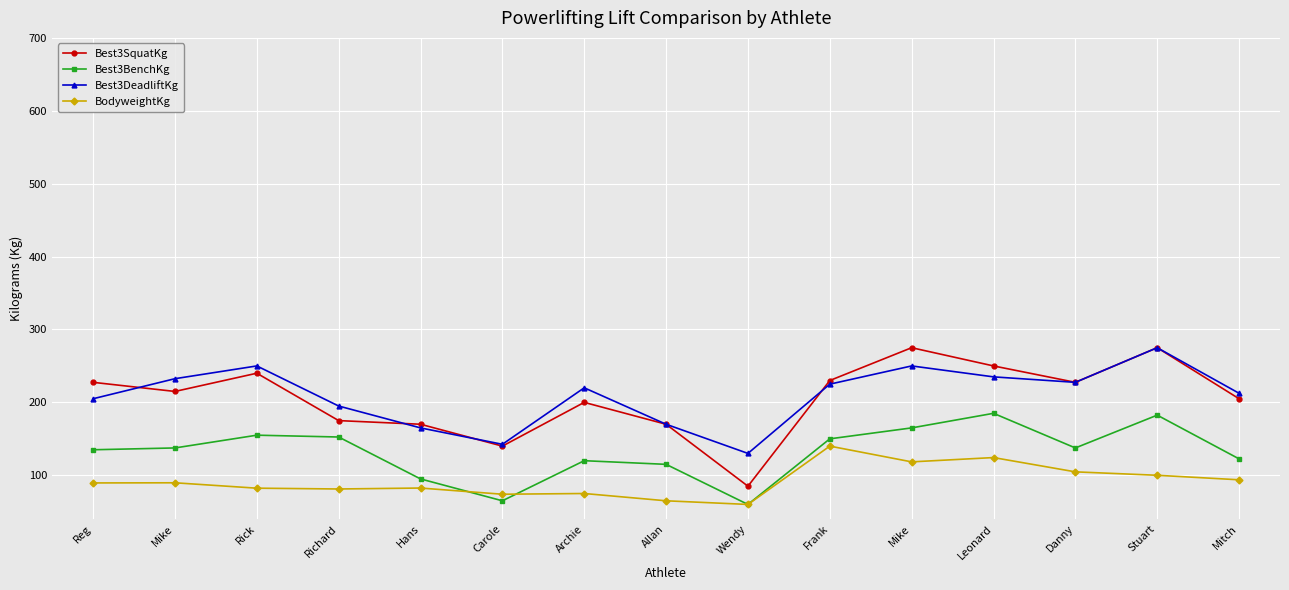

Is it true that BodyweightKg equals 245.6 at Frank?

False